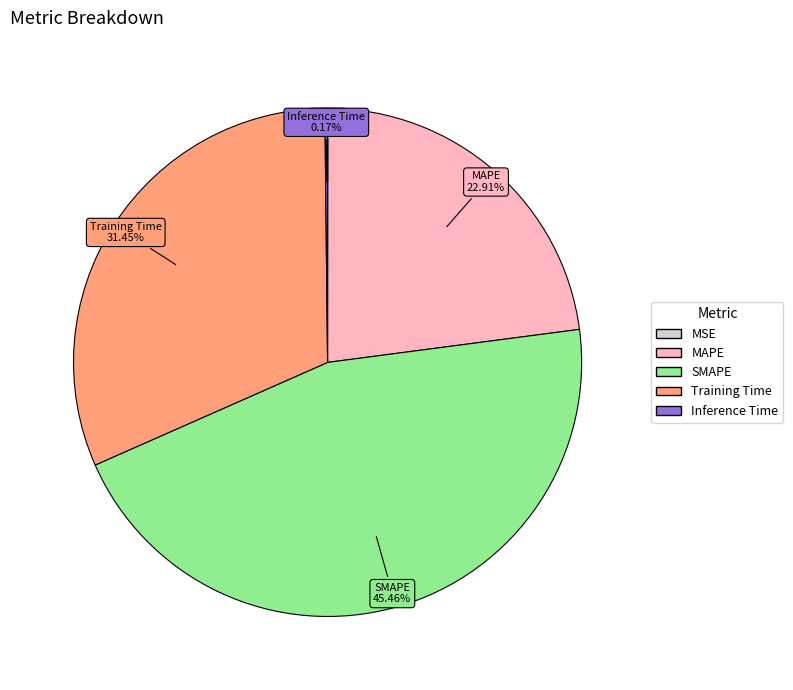

What percentage is the SMAPE slice, to the nearest percent?

45%